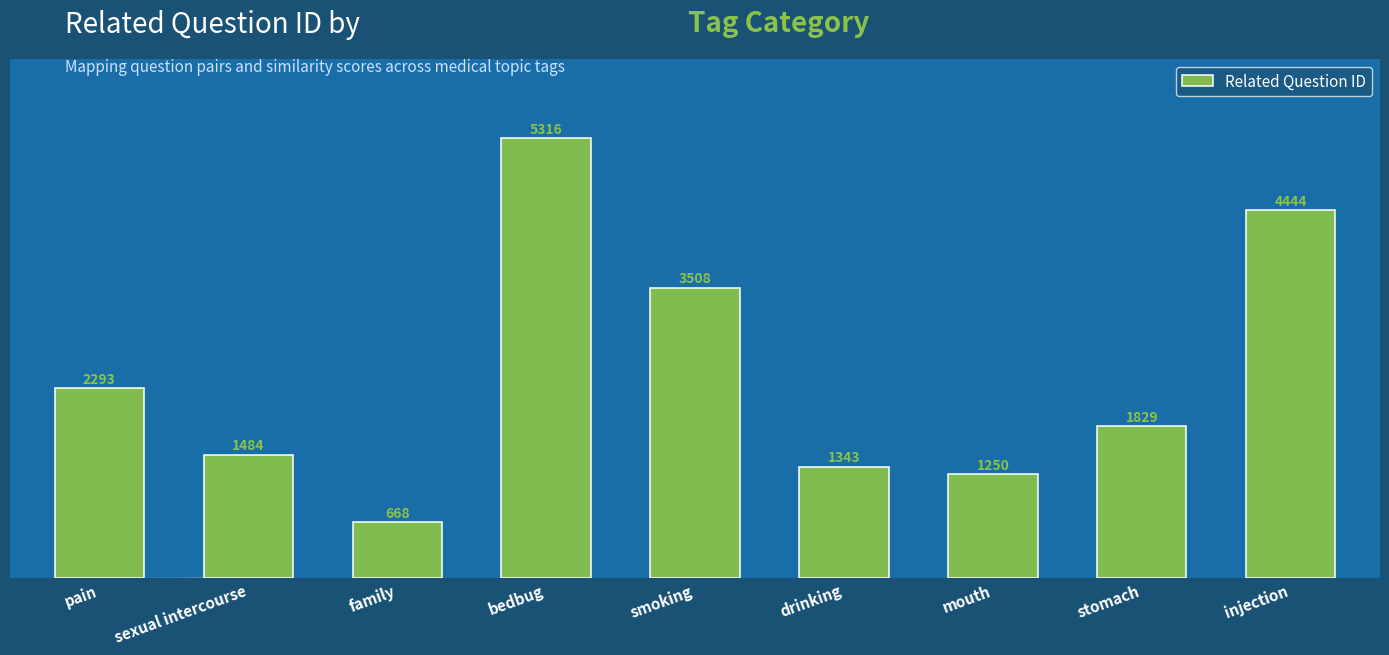

What position from the right is injection?

1